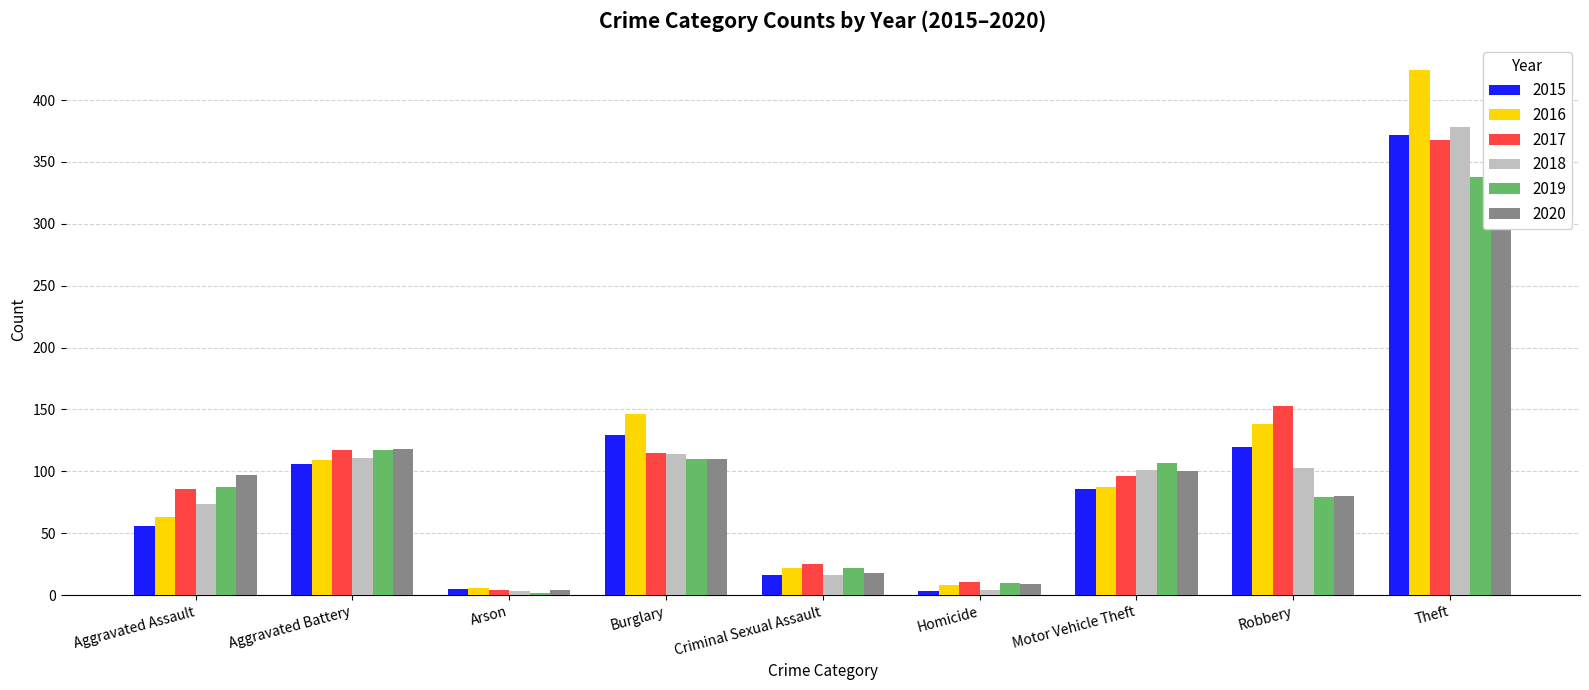

What is the total value across all series at Robbery?

673